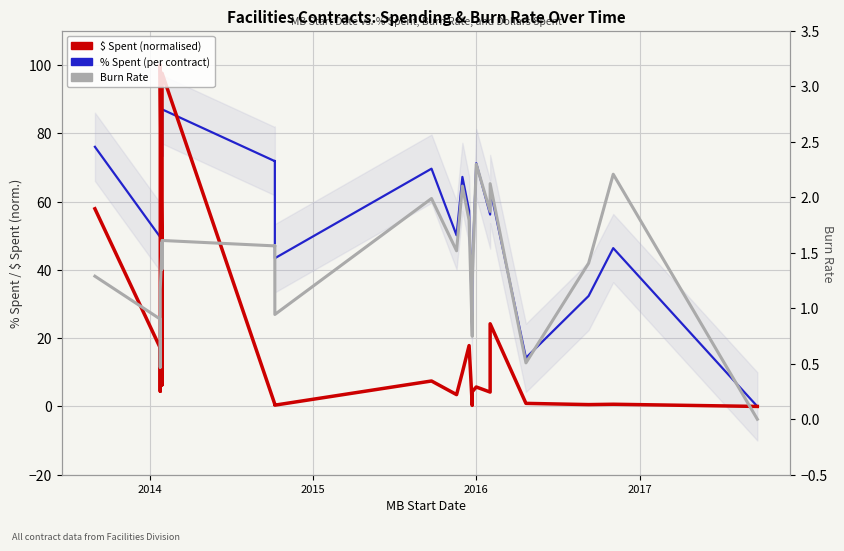

Count the number of data series in this chart.

3